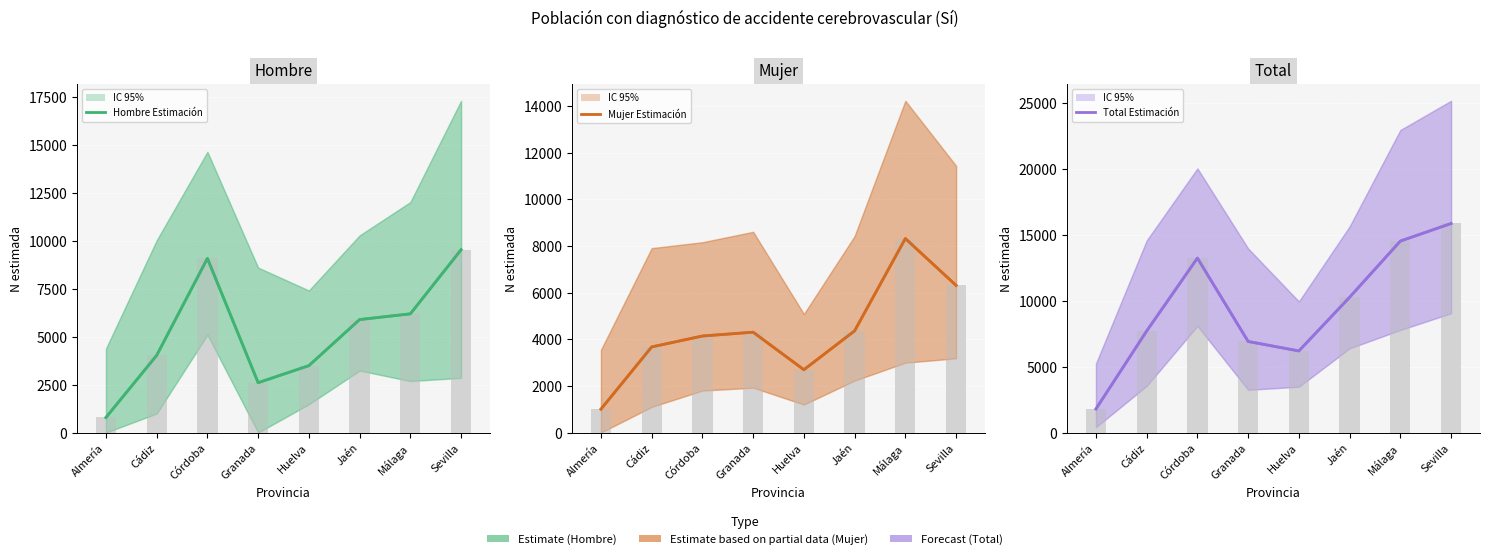

What is the sum of the Total – Forecast values at Cádiz and Córdoba?

20919